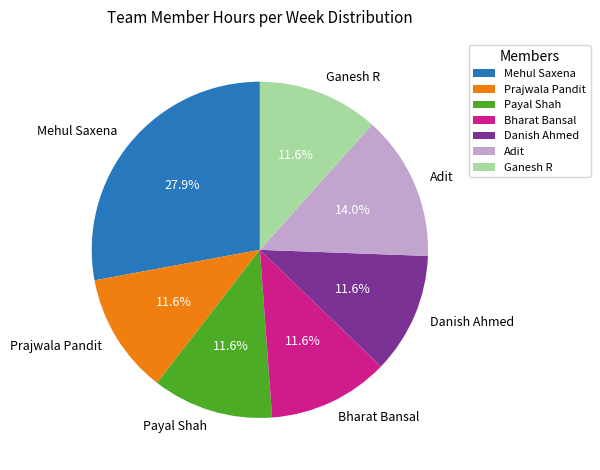

What portion of the pie excludes Payal Shah?

88.4%